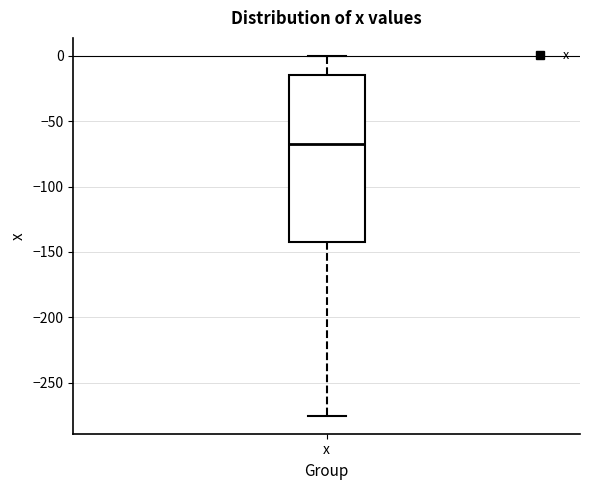

Where does the median line of the box for x sit on the y-axis? The values are not printed on the chart, so give them approximately, as read against the axis.

-65